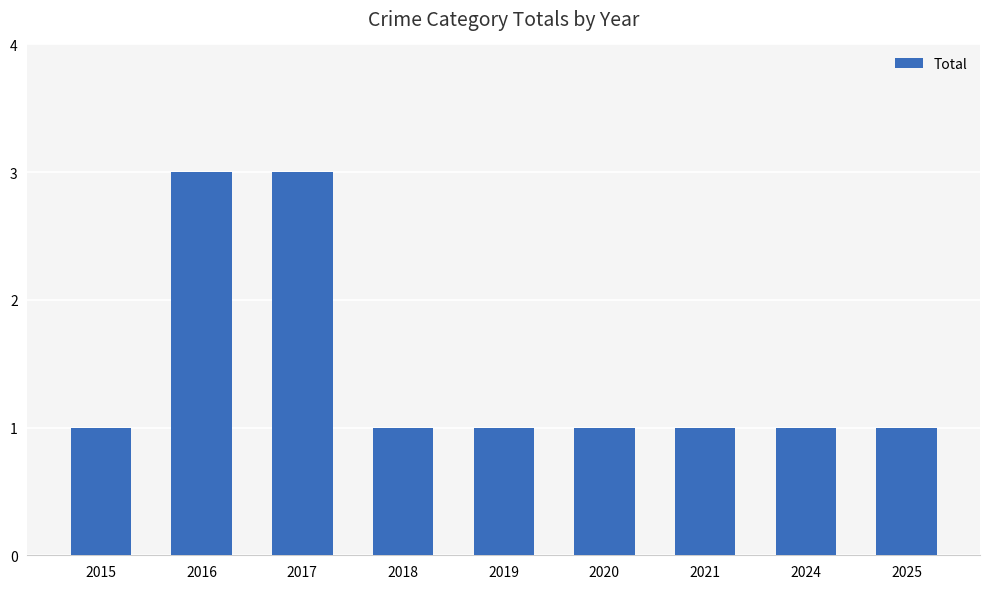

What is the ratio of the value at 2018 to the value at 2020?

1.0